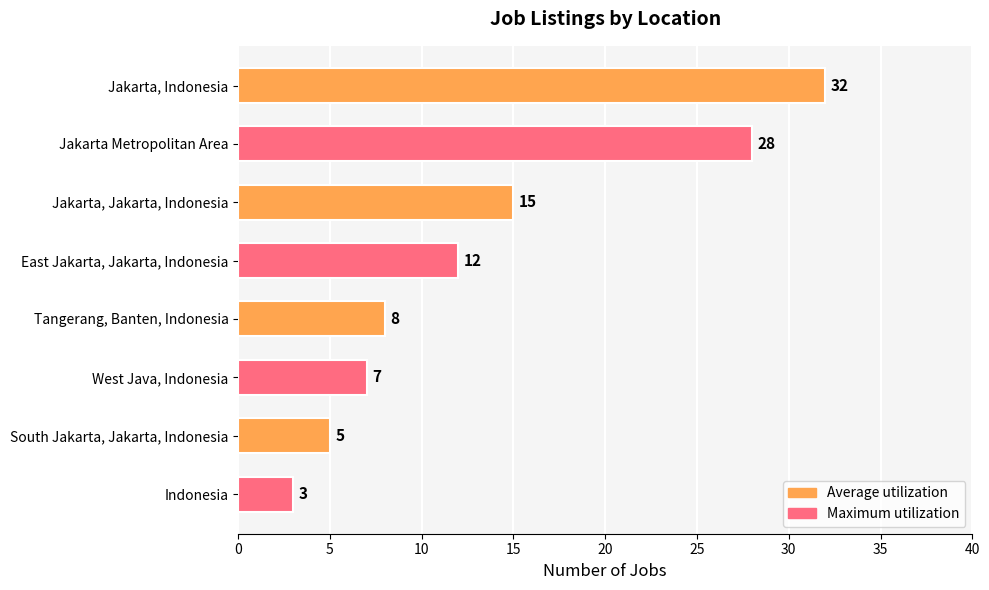

How many categories are shown in the chart?

8